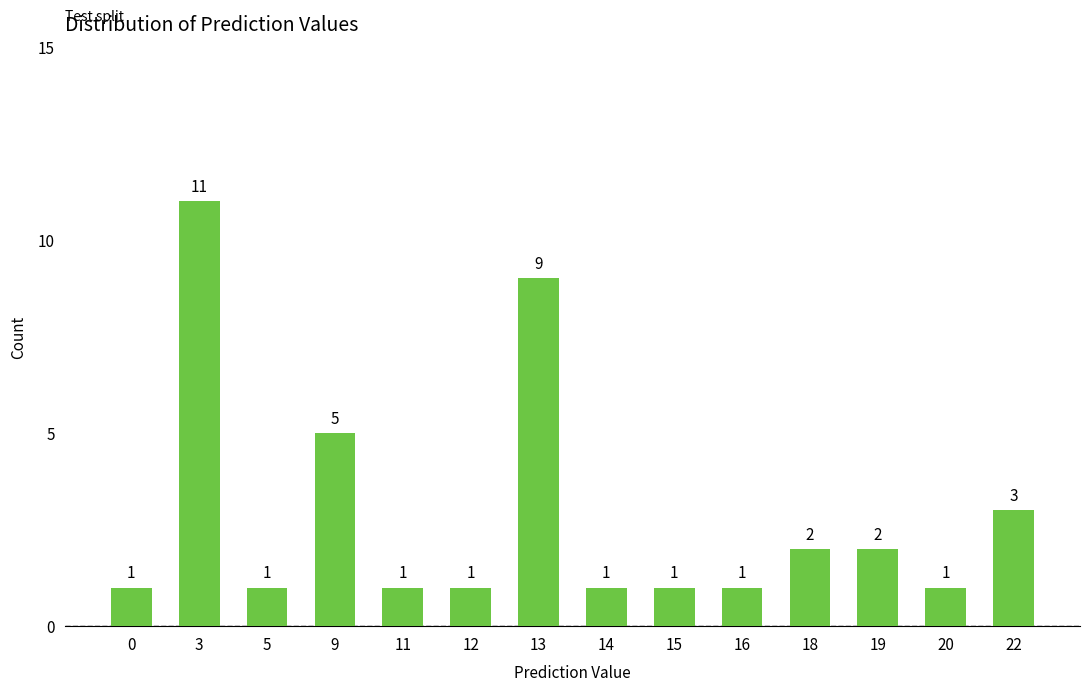

Read the value at 15.

1